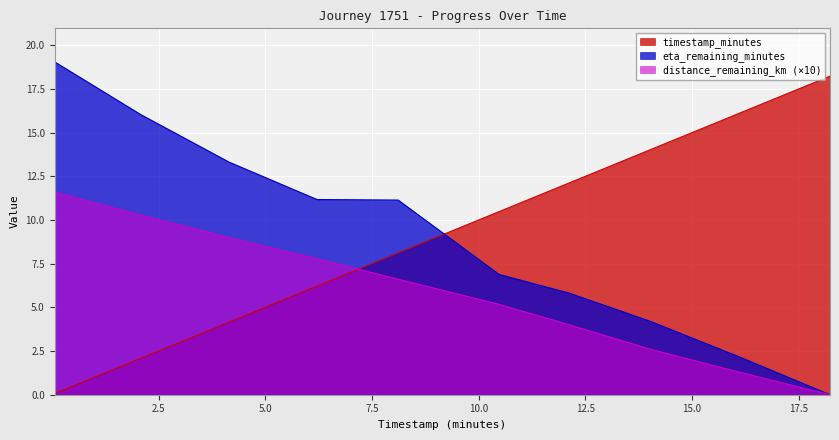

Reading right to left, transcribe all the data shown in this chart.

distance_remaining_km: 0.0	1.3	2.6	4.0	5.2	6.6	7.8	9.0	10.3	11.6
eta_remaining_minutes: 0.0	2.2	4.2	5.8	6.9	11.1	11.2	13.3	16.0	19.1
timestamp_minutes: 18.2	16.1	14.0	12.1	10.5	8.1	6.2	4.2	2.1	0.1